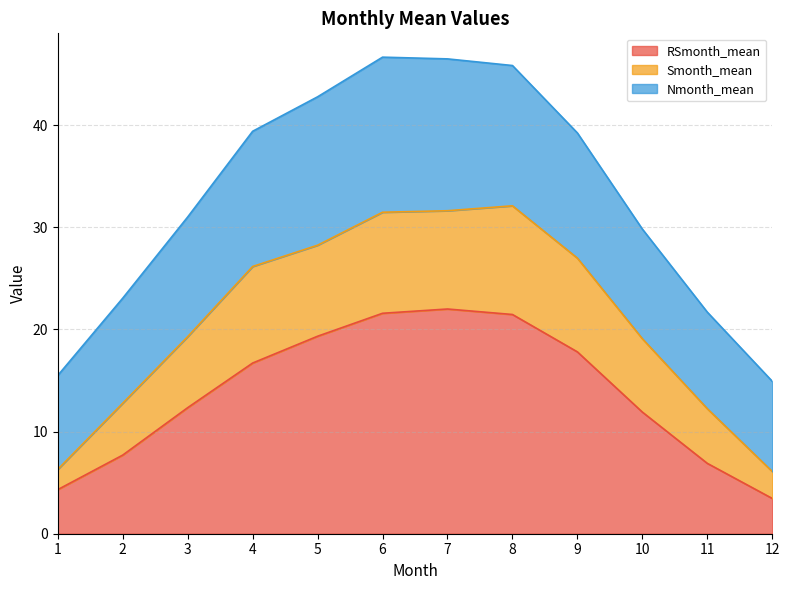

What is the total value across all series at 10?

29.8